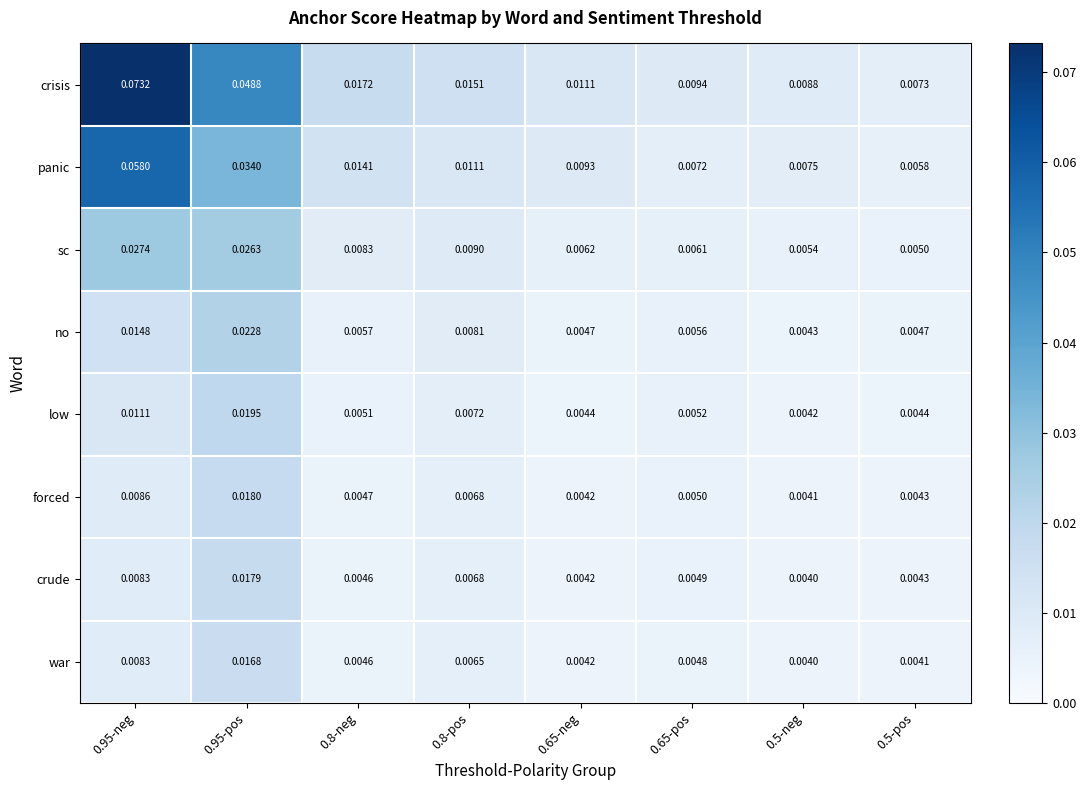

Which series changed the most between 0.8-pos and 0.65-pos?

crisis